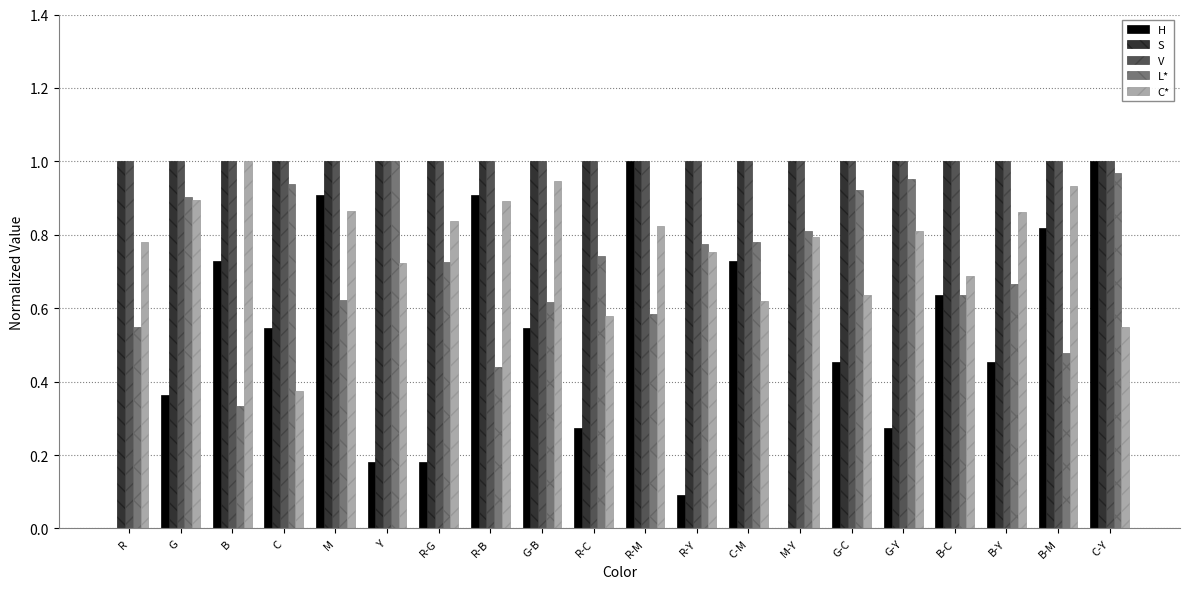

Is it true that H equals 0.5 at G-Y?

False